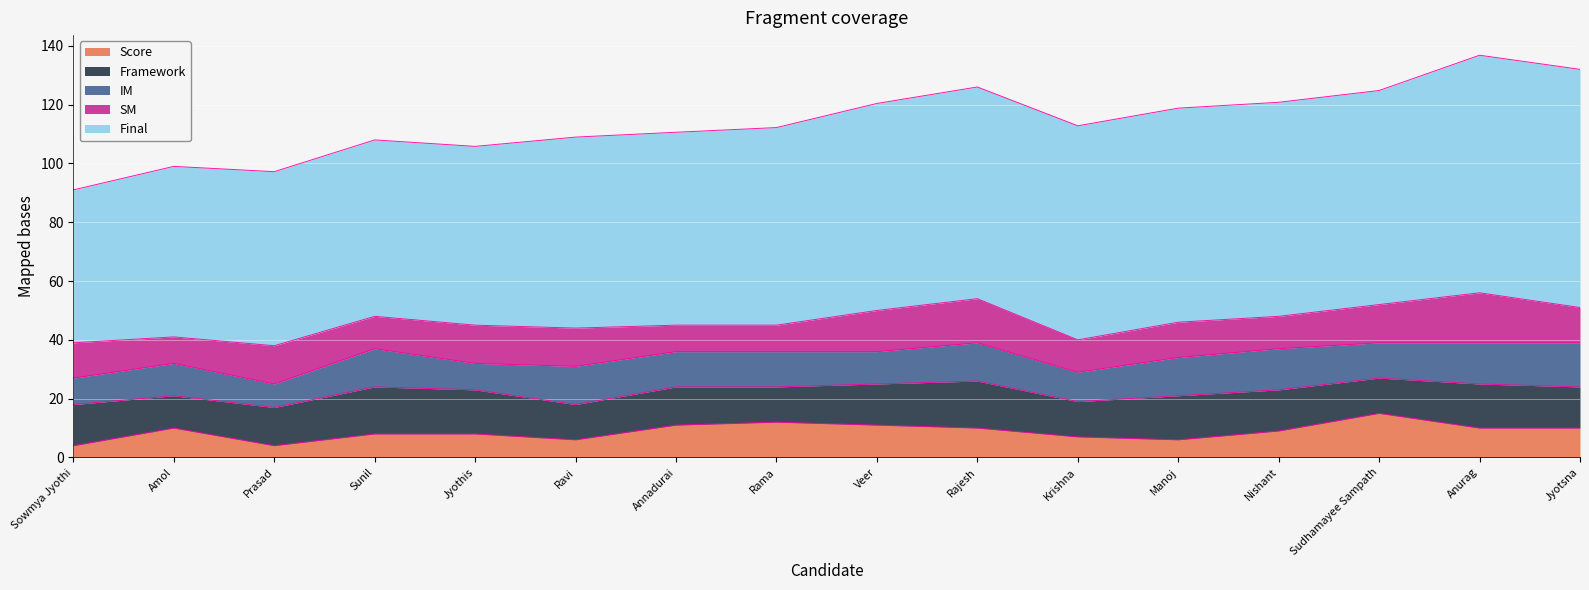

True or false: Score has a value of 6.0 at Manoj.

True